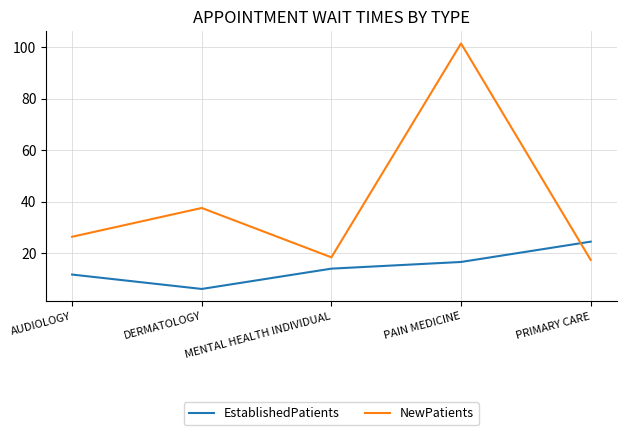

What is the difference between the maximum and minimum values in the EstablishedPatients series?

18.4